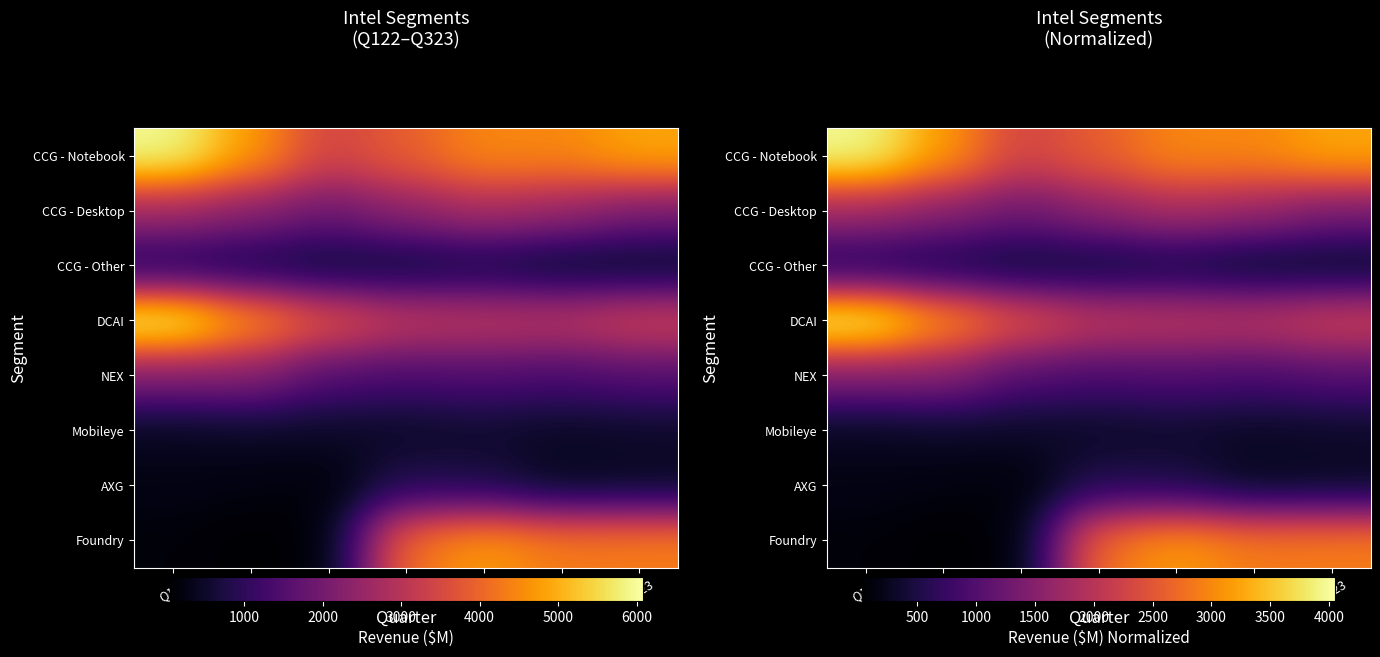

At how many categories does at least one series exceed 1402?

7